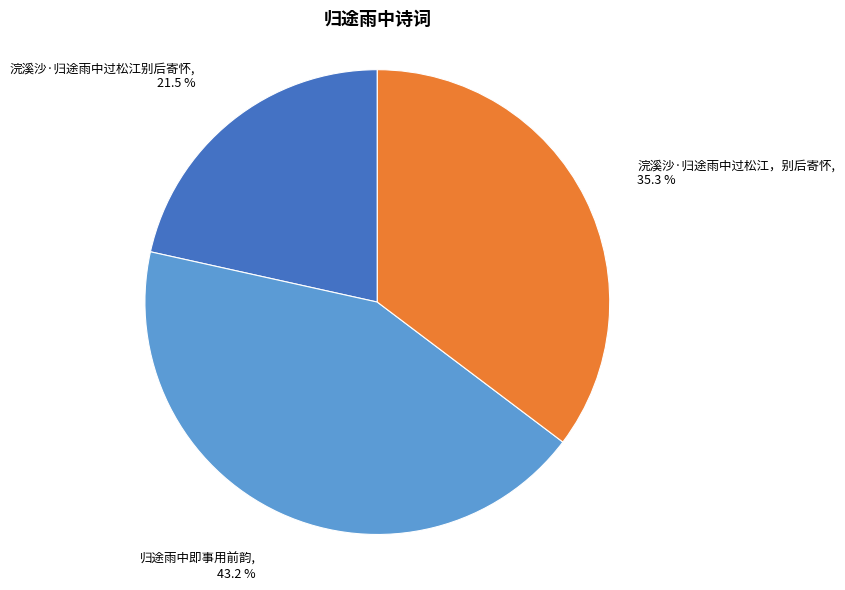

To the nearest percent, what is the difference between the largest and smallest slice percentages?

22%